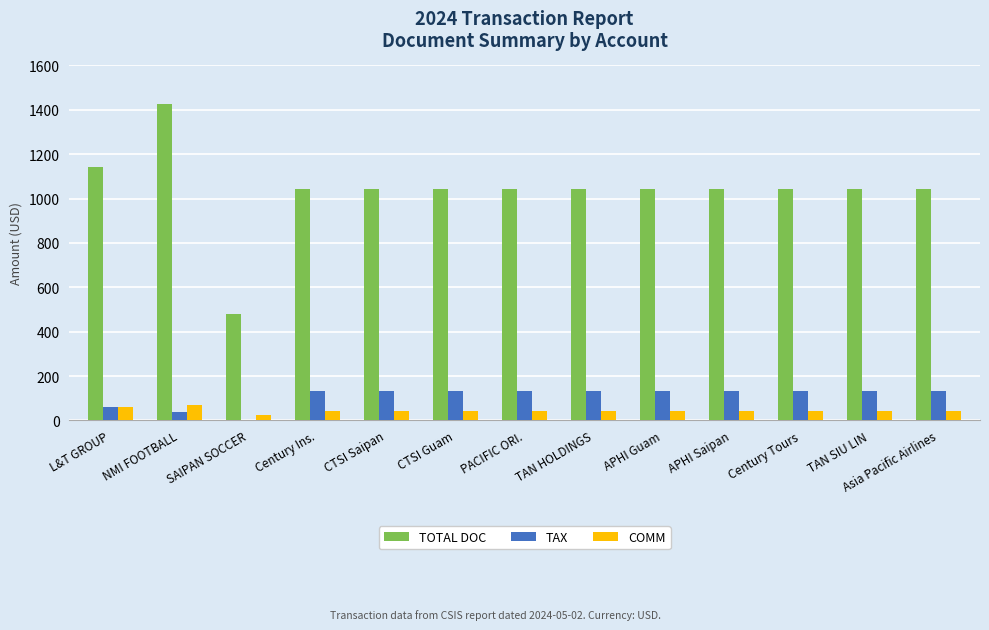

Which series has the largest total across all categories?

TOTAL DOC